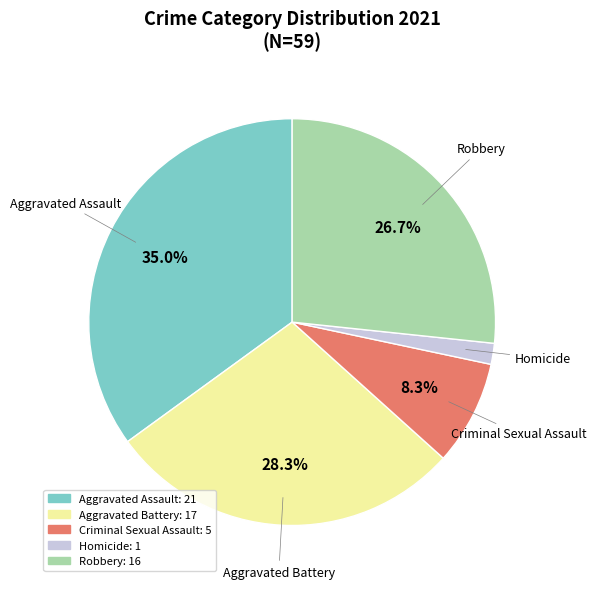

What percentage do Robbery and Criminal Sexual Assault together represent?

35.0%